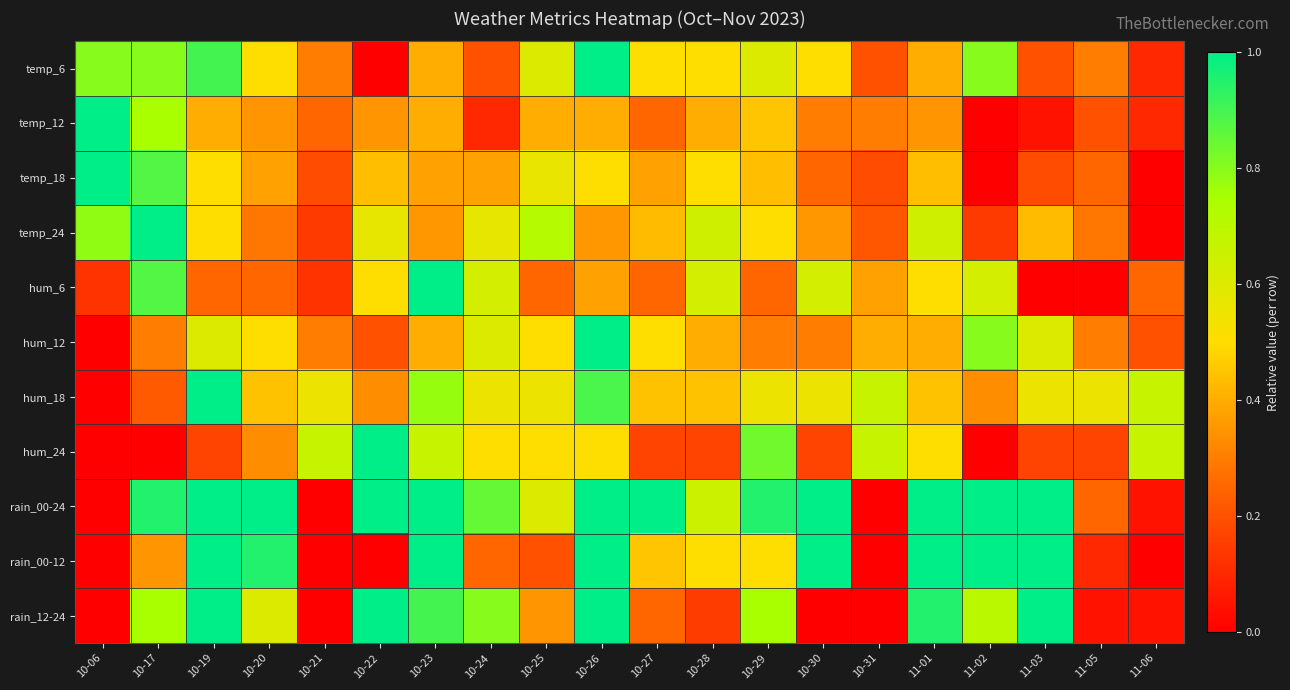

Reading left to right, transcribe all the data shown in this chart.

temp_6: 10-06=0.8	10-17=0.8	10-19=0.9	10-20=0.5	10-21=0.3	10-22=0.0	10-23=0.4	10-24=0.2	10-25=0.6	10-26=1.0	10-27=0.5	10-28=0.5	10-29=0.6	10-30=0.5	10-31=0.2	11-01=0.4	11-02=0.8	11-03=0.2	11-05=0.3	11-06=0.1
temp_12: 10-06=1.0	10-17=0.8	10-19=0.4	10-20=0.3	10-21=0.2	10-22=0.3	10-23=0.4	10-24=0.1	10-25=0.4	10-26=0.4	10-27=0.2	10-28=0.4	10-29=0.5	10-30=0.3	10-31=0.3	11-01=0.3	11-02=0.0	11-03=0.1	11-05=0.2	11-06=0.1
temp_18: 10-06=1.0	10-17=0.9	10-19=0.5	10-20=0.4	10-21=0.2	10-22=0.4	10-23=0.4	10-24=0.4	10-25=0.6	10-26=0.5	10-27=0.4	10-28=0.5	10-29=0.4	10-30=0.2	10-31=0.2	11-01=0.4	11-02=0.0	11-03=0.2	11-05=0.2	11-06=0.0
temp_24: 10-06=0.8	10-17=1.0	10-19=0.5	10-20=0.3	10-21=0.1	10-22=0.6	10-23=0.4	10-24=0.6	10-25=0.7	10-26=0.4	10-27=0.4	10-28=0.6	10-29=0.5	10-30=0.4	10-31=0.2	11-01=0.6	11-02=0.1	11-03=0.4	11-05=0.3	11-06=0.0
hum_6: 10-06=0.1	10-17=0.9	10-19=0.2	10-20=0.2	10-21=0.1	10-22=0.5	10-23=1.0	10-24=0.6	10-25=0.2	10-26=0.4	10-27=0.2	10-28=0.6	10-29=0.2	10-30=0.6	10-31=0.4	11-01=0.5	11-02=0.6	11-03=0.0	11-05=0.0	11-06=0.2
hum_12: 10-06=0.0	10-17=0.3	10-19=0.6	10-20=0.5	10-21=0.3	10-22=0.2	10-23=0.4	10-24=0.6	10-25=0.5	10-26=1.0	10-27=0.5	10-28=0.4	10-29=0.3	10-30=0.3	10-31=0.4	11-01=0.4	11-02=0.8	11-03=0.6	11-05=0.3	11-06=0.2
hum_18: 10-06=0.0	10-17=0.2	10-19=1.0	10-20=0.4	10-21=0.6	10-22=0.3	10-23=0.8	10-24=0.6	10-25=0.6	10-26=0.9	10-27=0.4	10-28=0.4	10-29=0.6	10-30=0.6	10-31=0.7	11-01=0.4	11-02=0.3	11-03=0.6	11-05=0.6	11-06=0.7
hum_24: 10-06=0.0	10-17=0.0	10-19=0.2	10-20=0.3	10-21=0.7	10-22=1.0	10-23=0.7	10-24=0.5	10-25=0.5	10-26=0.5	10-27=0.2	10-28=0.2	10-29=0.8	10-30=0.2	10-31=0.7	11-01=0.5	11-02=0.0	11-03=0.2	11-05=0.2	11-06=0.7
rain_00-24: 10-06=0.0	10-17=0.9	10-19=1.0	10-20=1.0	10-21=0.0	10-22=1.0	10-23=1.0	10-24=0.8	10-25=0.6	10-26=1.0	10-27=1.0	10-28=0.7	10-29=0.9	10-30=1.0	10-31=0.0	11-01=1.0	11-02=1.0	11-03=1.0	11-05=0.2	11-06=0.1
rain_00-12: 10-06=0.0	10-17=0.3	10-19=1.0	10-20=0.9	10-21=0.0	10-22=0.0	10-23=1.0	10-24=0.2	10-25=0.2	10-26=1.0	10-27=0.5	10-28=0.5	10-29=0.5	10-30=1.0	10-31=0.0	11-01=1.0	11-02=1.0	11-03=1.0	11-05=0.1	11-06=0.0
rain_12-24: 10-06=0.0	10-17=0.8	10-19=1.0	10-20=0.6	10-21=0.0	10-22=1.0	10-23=0.9	10-24=0.8	10-25=0.3	10-26=1.0	10-27=0.2	10-28=0.1	10-29=0.8	10-30=0.0	10-31=0.0	11-01=0.9	11-02=0.7	11-03=1.0	11-05=0.1	11-06=0.1